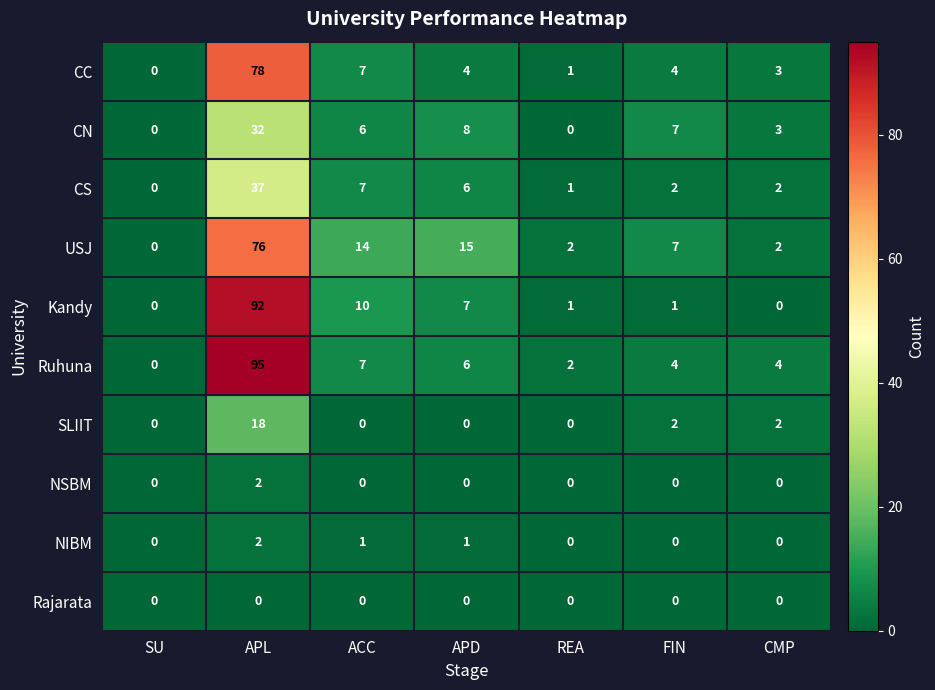

Is it true that Rajarata equals 0 at CMP?

True